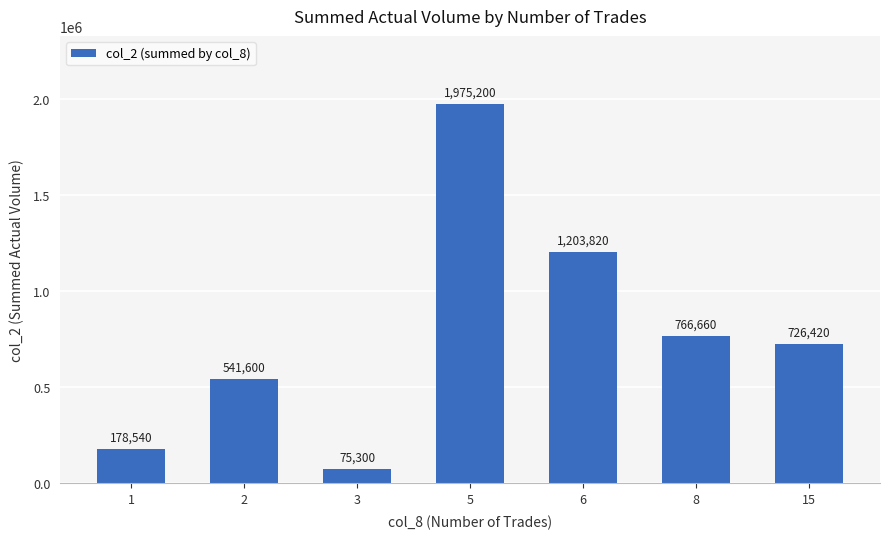

At which category does the chart reach its peak across all series?

5